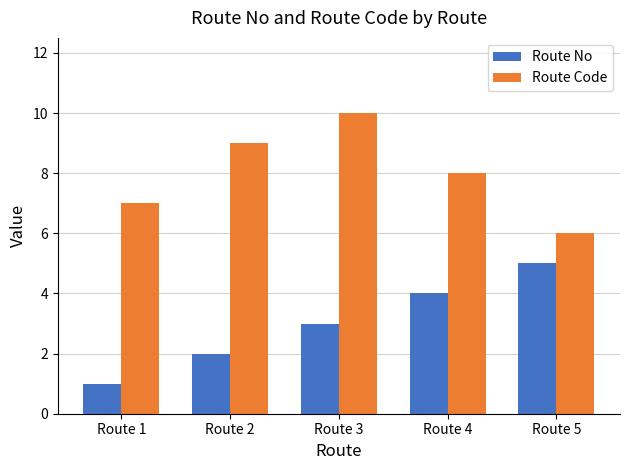

Is the value of Route No at Route 3 greater than the value of Route Code at Route 4?

No